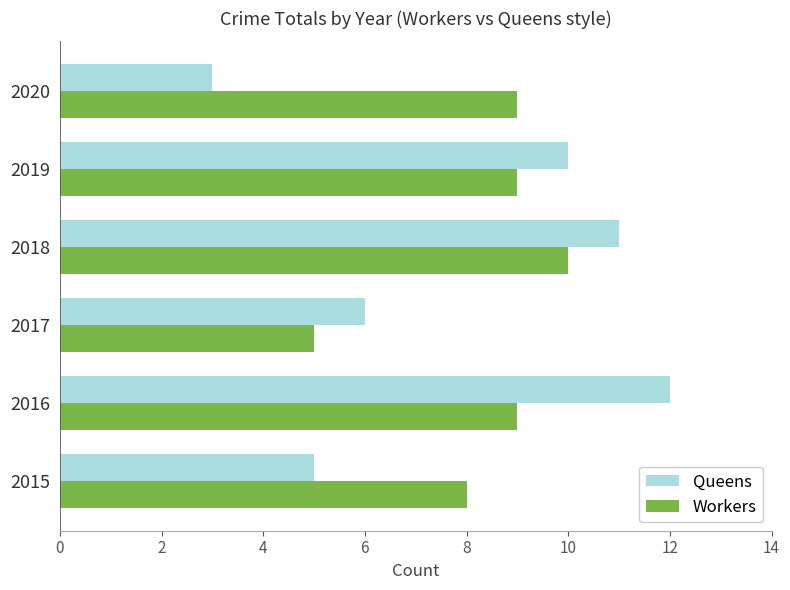

What is the sum of the Queens values at 2016 and 2018?

23